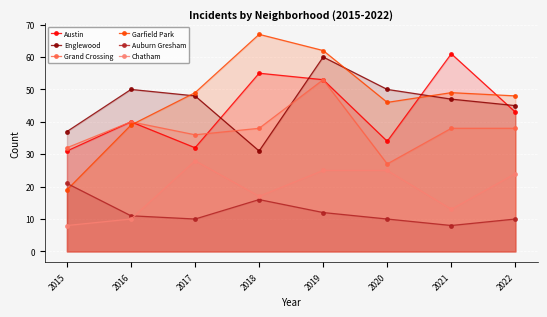

Rank the series by their maximum value, from lowest to highest.

Auburn Gresham, Chatham, Grand Crossing, Englewood, Austin, Garfield Park